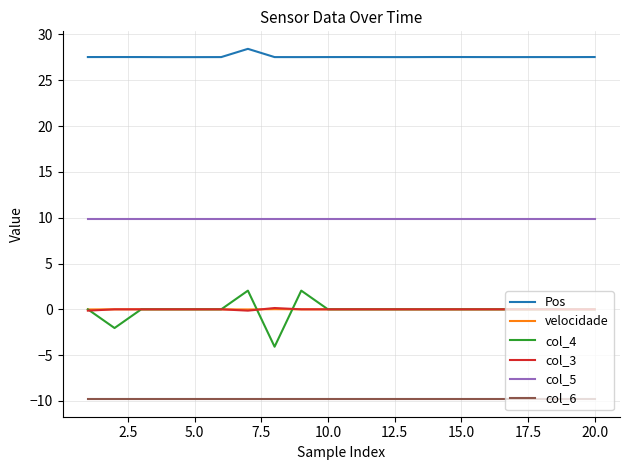

Which series has the largest range (max minus min)?

col_4